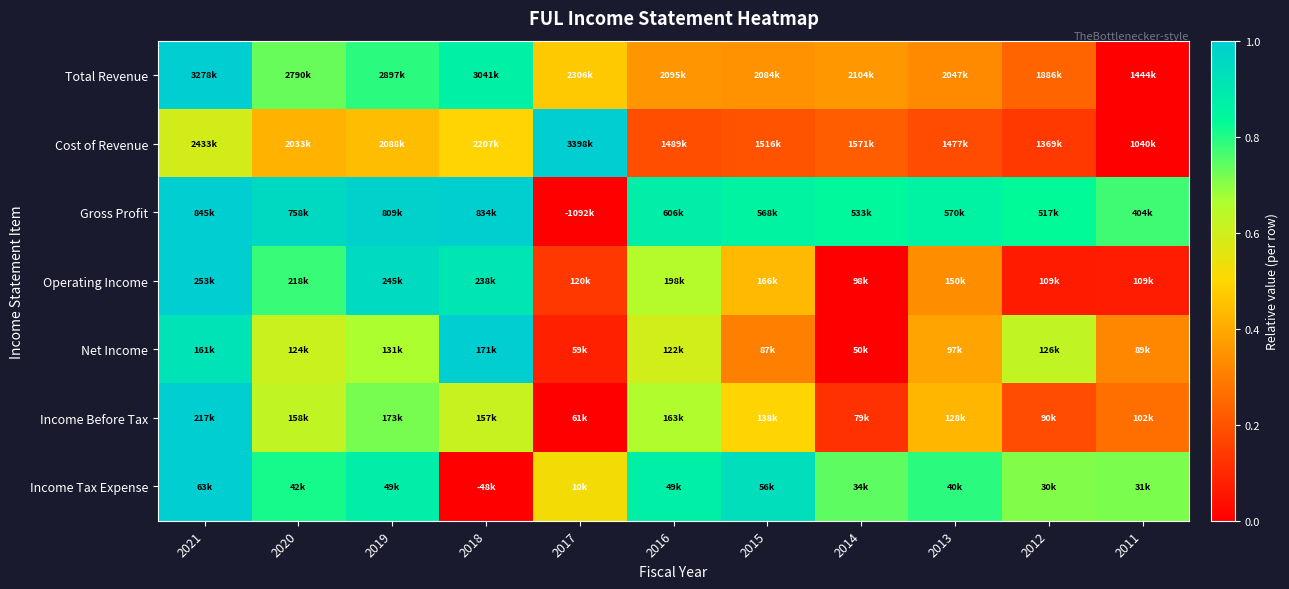

Reading left to right, list all the values displayed in this chart.

Total Revenue: 2021=1.0	2020=0.7	2019=0.8	2018=0.9	2017=0.5	2016=0.4	2015=0.3	2014=0.4	2013=0.3	2012=0.2	2011=0.0
Cost of Revenue: 2021=0.6	2020=0.4	2019=0.4	2018=0.5	2017=1.0	2016=0.2	2015=0.2	2014=0.2	2013=0.2	2012=0.1	2011=0.0
Gross Profit: 2021=1.0	2020=1.0	2019=1.0	2018=1.0	2017=0.0	2016=0.9	2015=0.9	2014=0.8	2013=0.9	2012=0.8	2011=0.8
Operating Income: 2021=1.0	2020=0.8	2019=0.9	2018=0.9	2017=0.1	2016=0.6	2015=0.4	2014=0.0	2013=0.3	2012=0.1	2011=0.1
Net Income: 2021=0.9	2020=0.6	2019=0.7	2018=1.0	2017=0.1	2016=0.6	2015=0.3	2014=0.0	2013=0.4	2012=0.6	2011=0.3
Income Before Tax: 2021=1.0	2020=0.6	2019=0.7	2018=0.6	2017=0.0	2016=0.7	2015=0.5	2014=0.1	2013=0.4	2012=0.2	2011=0.3
Income Tax Expense: 2021=1.0	2020=0.8	2019=0.9	2018=0.0	2017=0.5	2016=0.9	2015=0.9	2014=0.7	2013=0.8	2012=0.7	2011=0.7